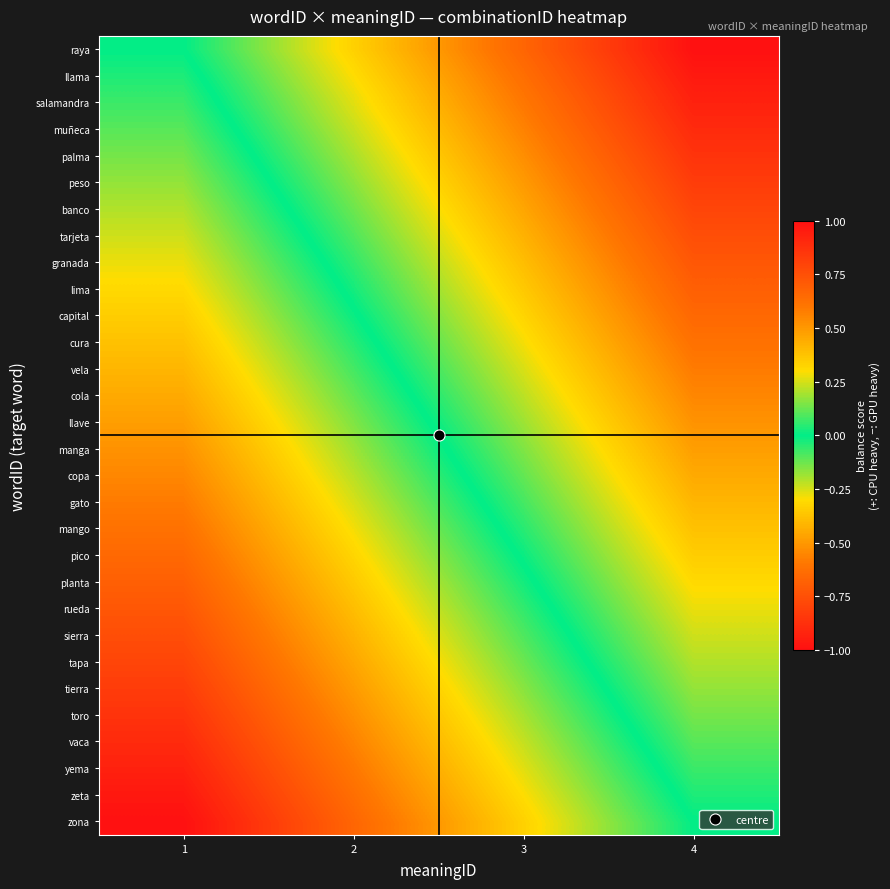

Between 3 and 4, which is larger?

3